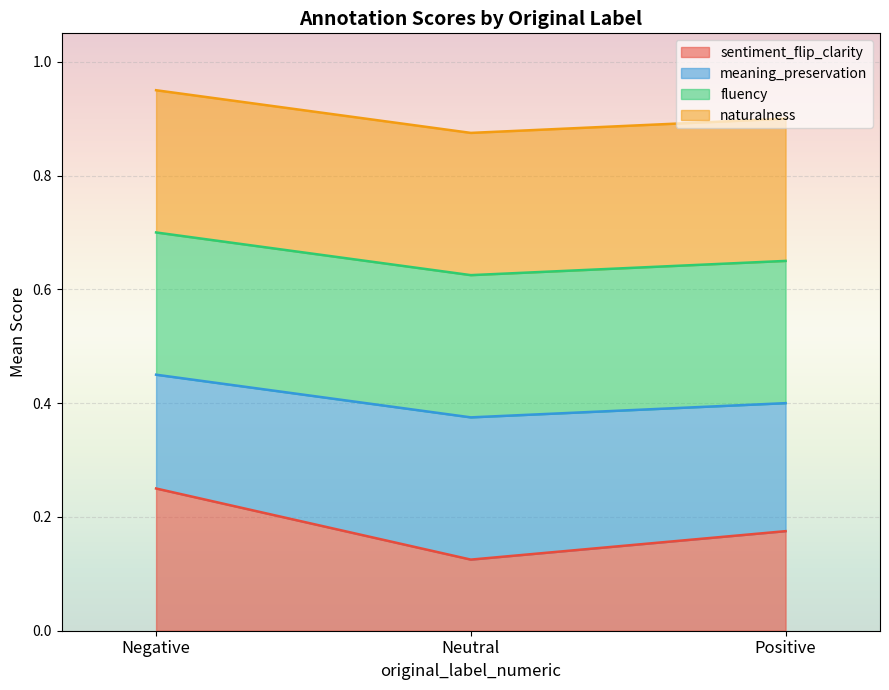

How many distinct data groups are displayed?

4